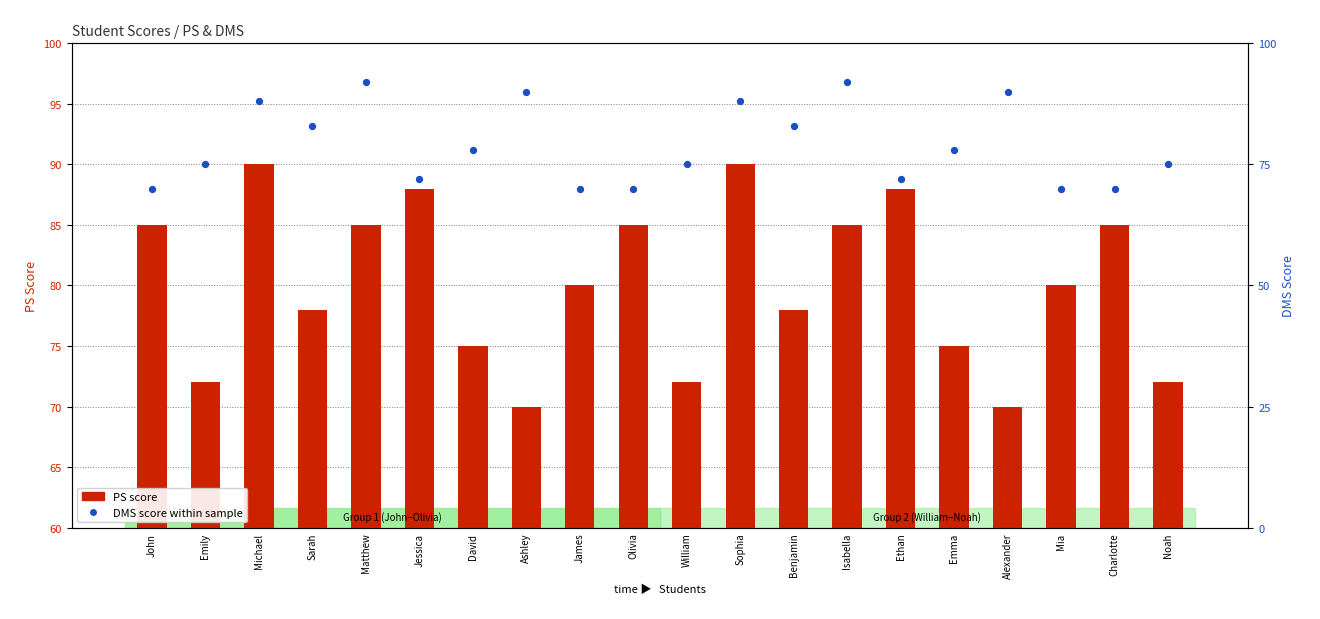

Is the value of DMS score within sample at Ashley greater than the value of PS score at Emily?

Yes